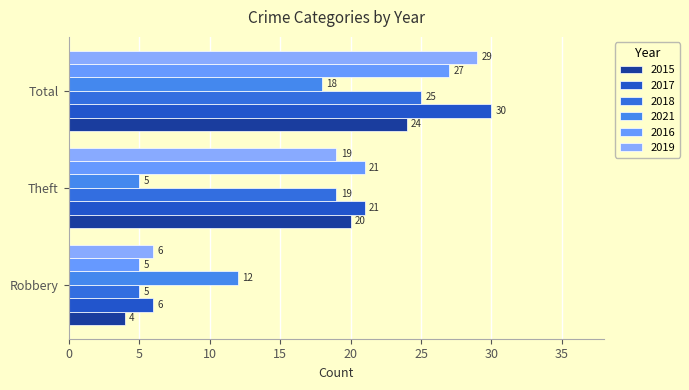

Which series has the largest range (max minus min)?

2017